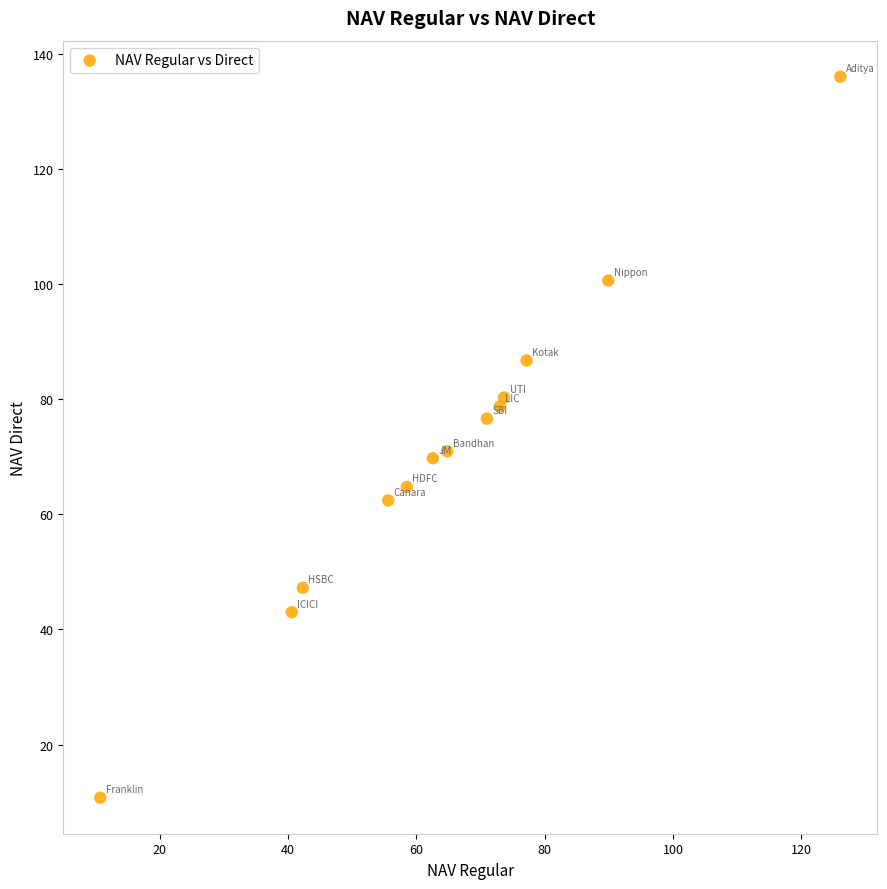

What is the range of X values (max minus min)?

115.4